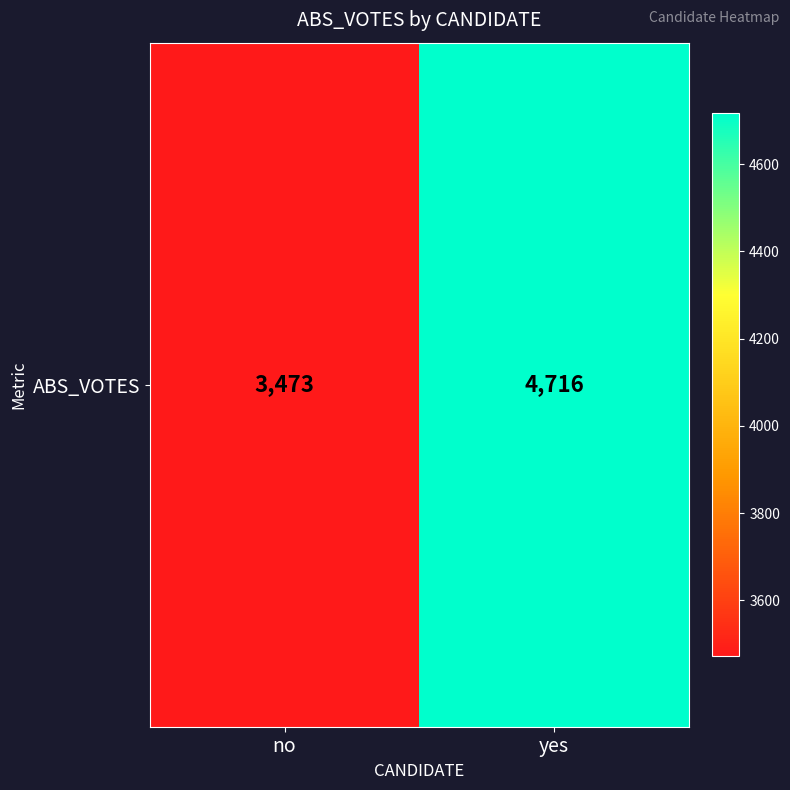

The value at no is 3473. True or false?

True